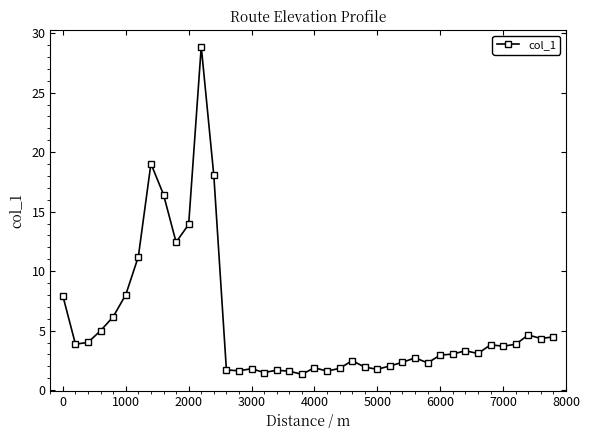

What is the greatest value displayed?

28.9